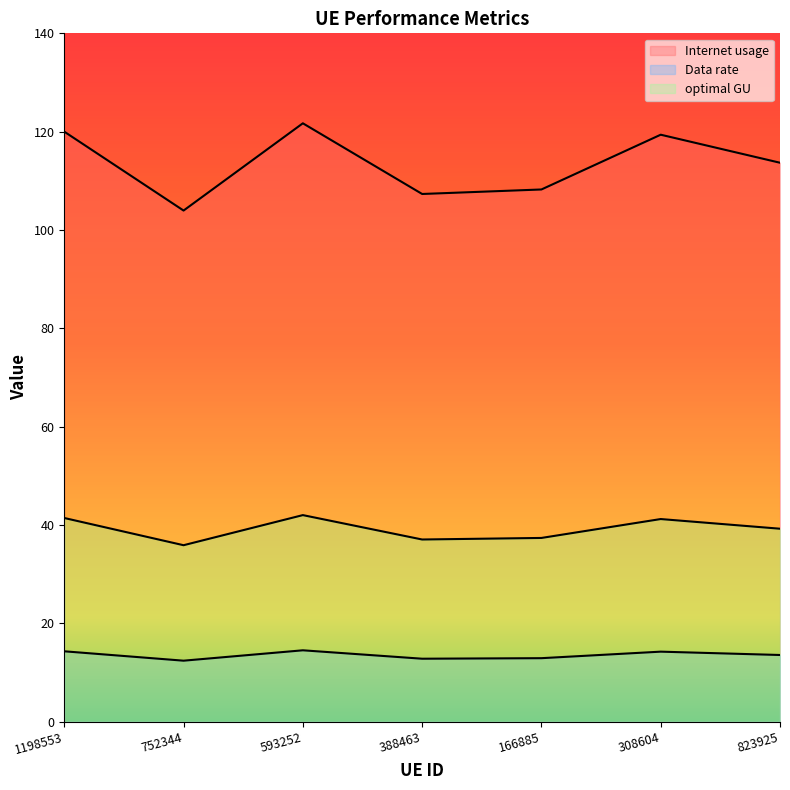

True or false: Data rate and Internet usage intersect in this chart.

False